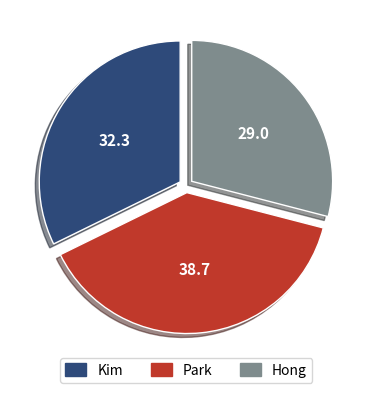

Which slice is the largest?

Park